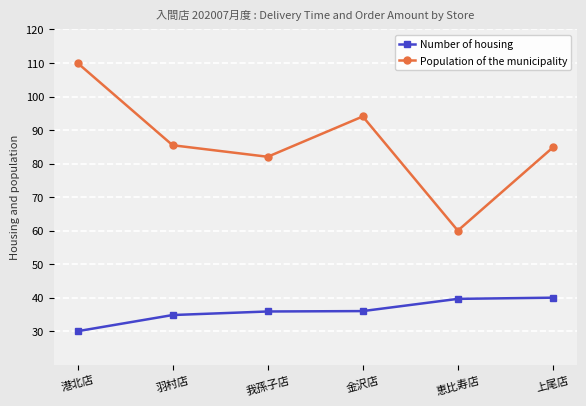

What is the maximum value shown in the chart?

110.0